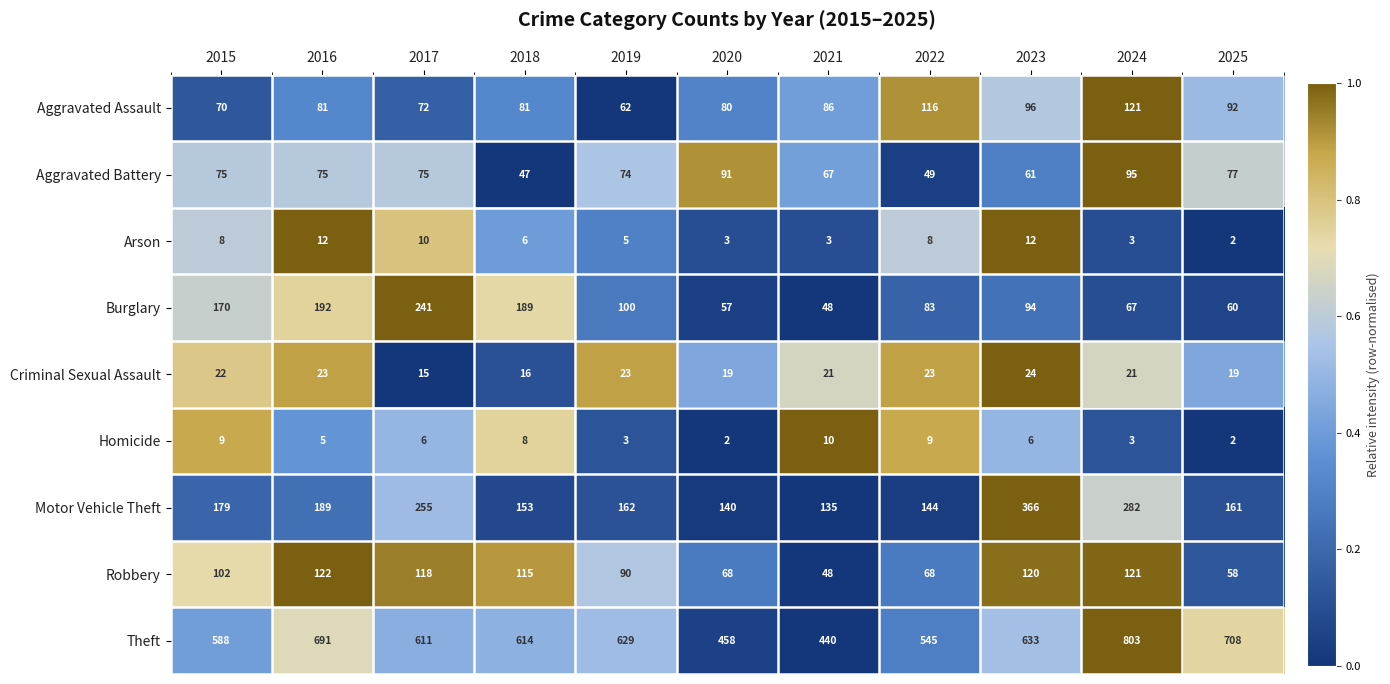

What is the sum of the Aggravated Assault values at 2017 and 2018?

153